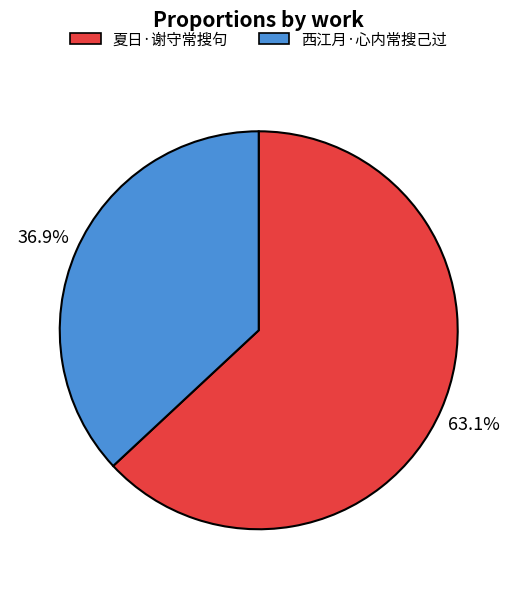

What is the majority slice?

夏日·谢守常搜句